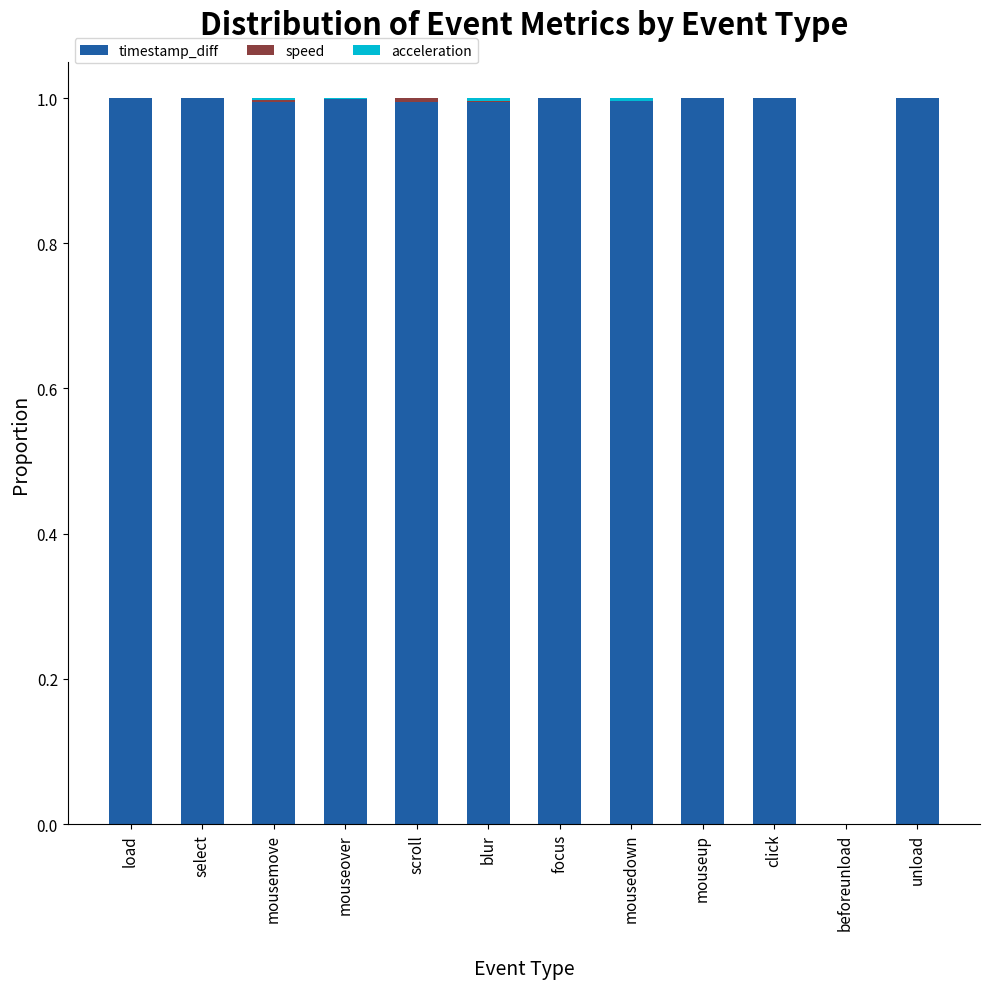

What is the total value across all series at select?

1.0